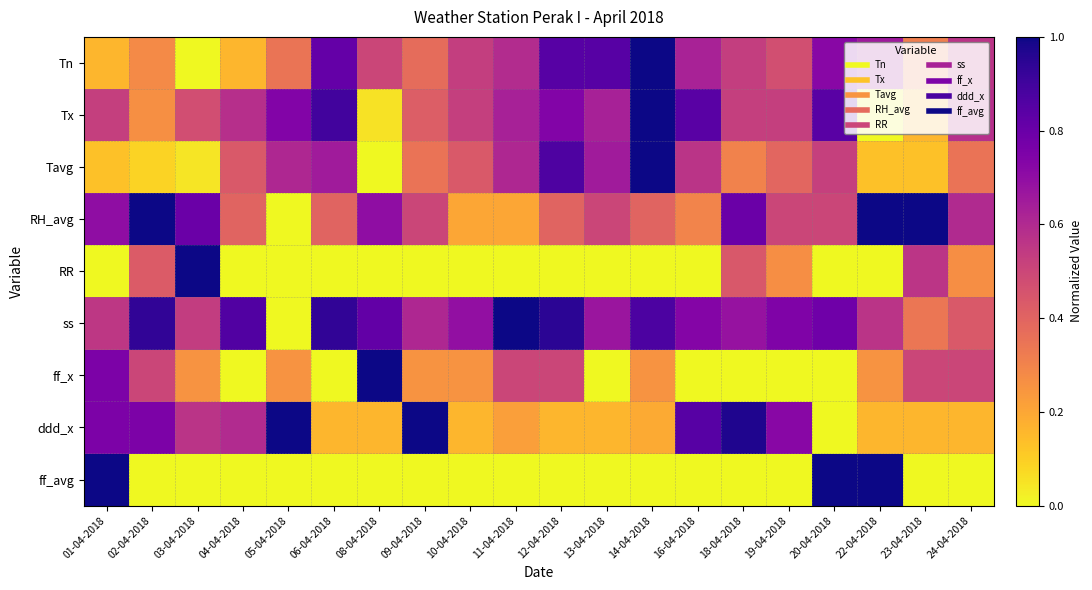

At which category does the chart reach its peak across all series?

14-04-2018